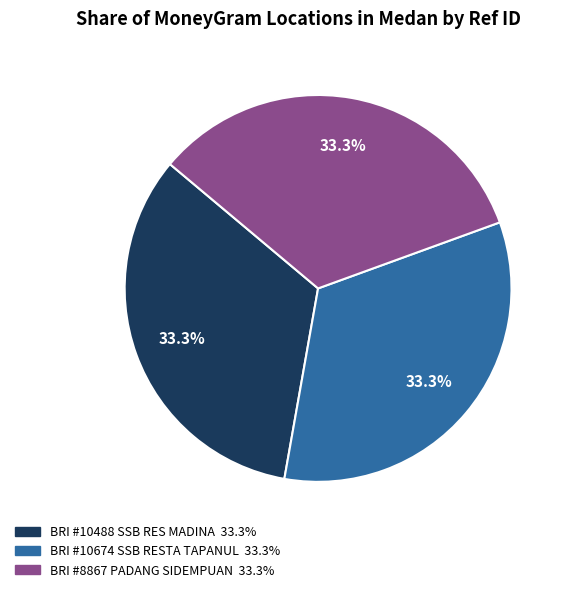

Is there any slice that represents more than half of the pie?

No